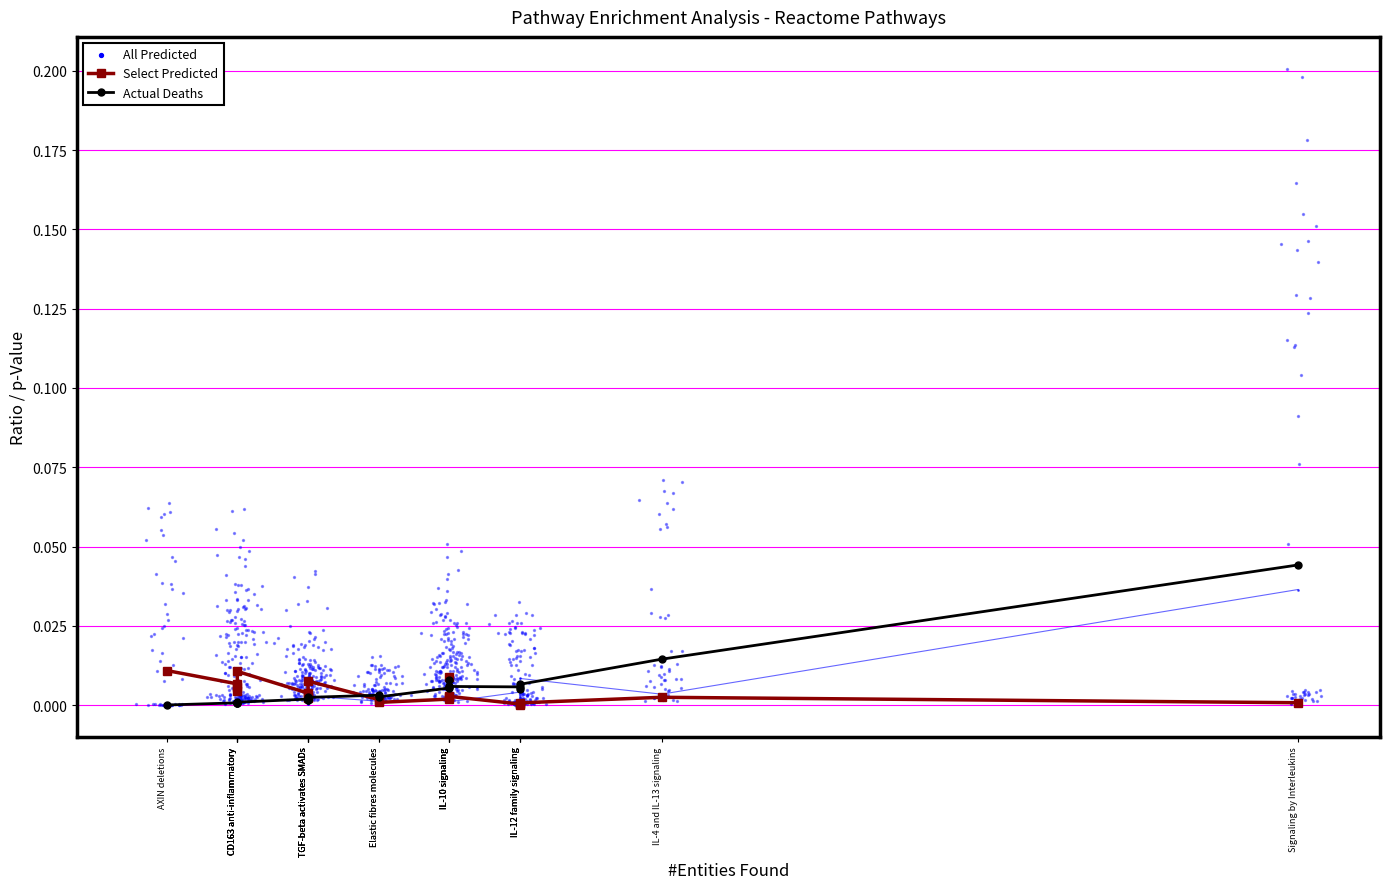

Which series contains the lowest Y value?

Actual Deaths